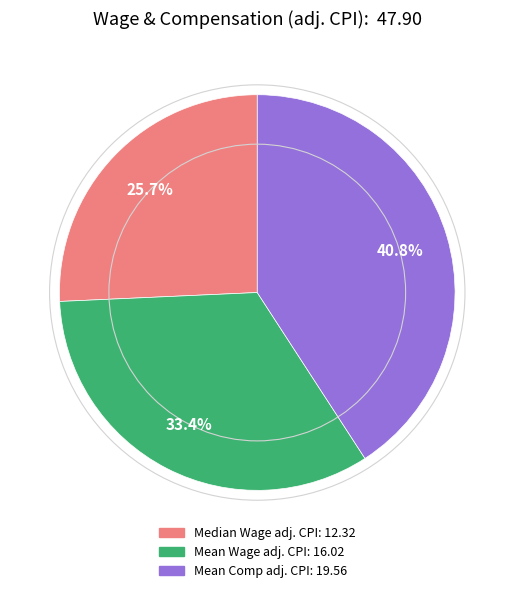

Do Median Wage adj. CPI and Mean Wage adj. CPI together represent more than half of the pie?

Yes